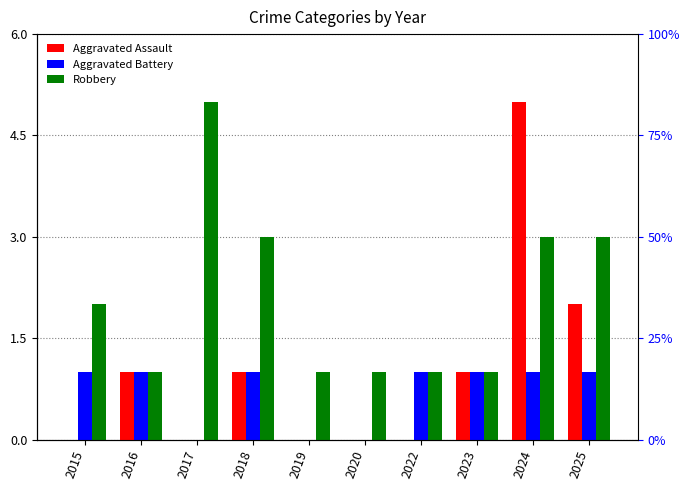

What is the value of the Robbery bar at the 7th from the left?

1